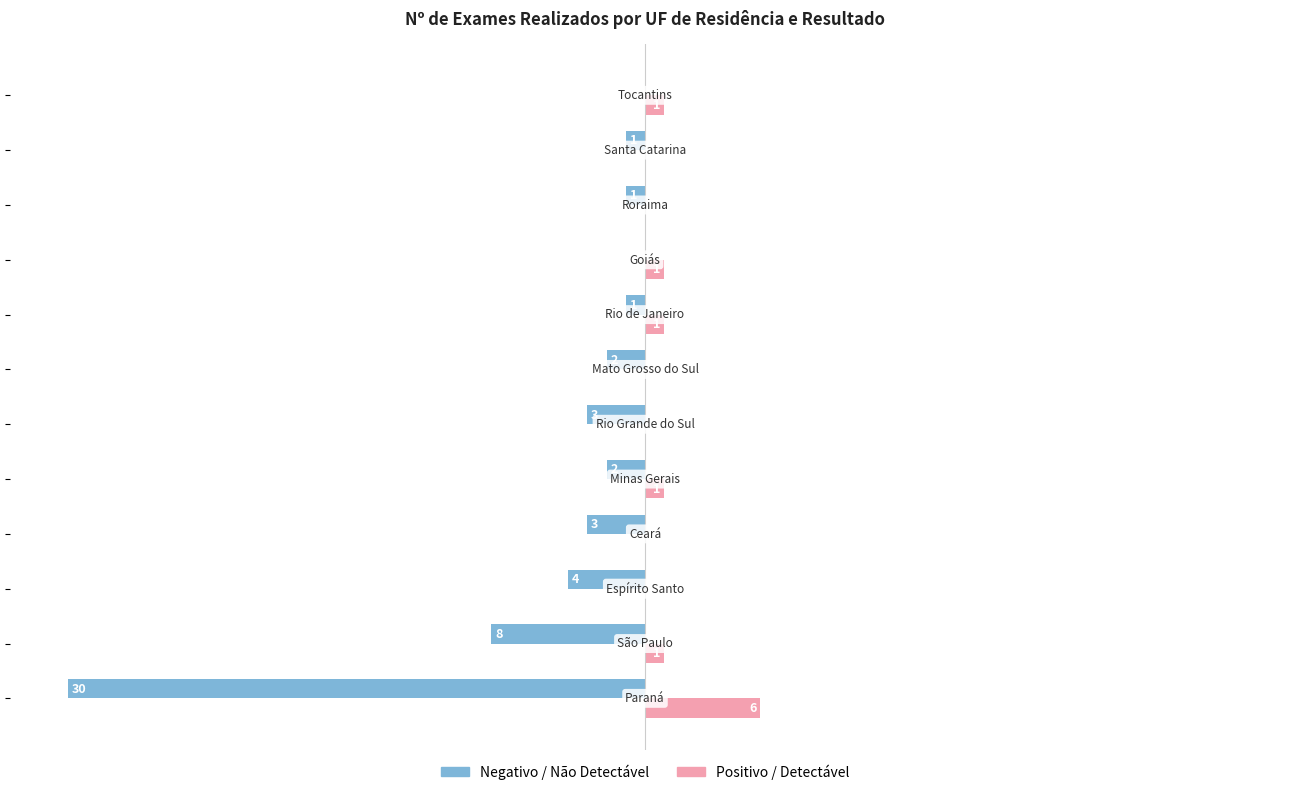

Which series has the largest total across all categories?

Positivo / Detectável